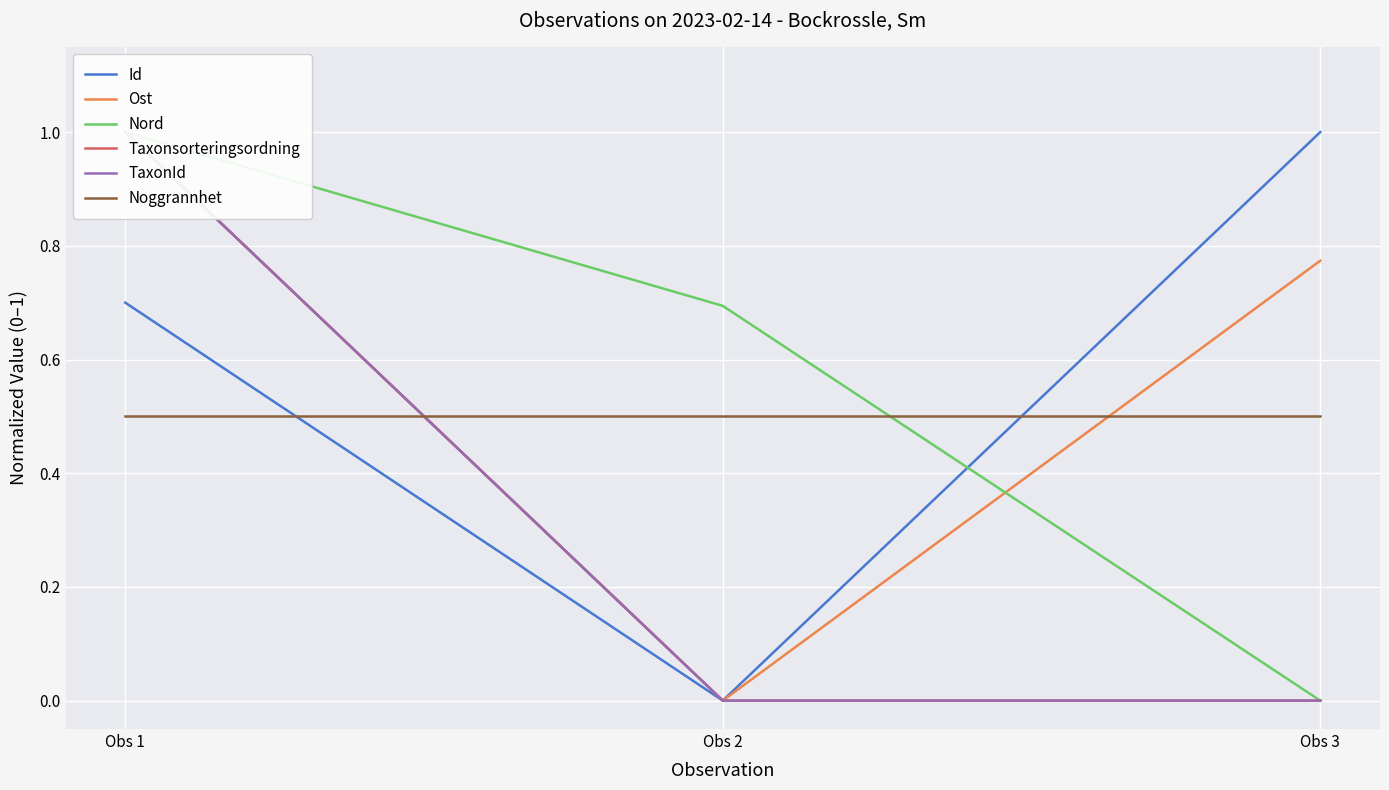

Which category has the lowest value in the Nord series?

Obs 3